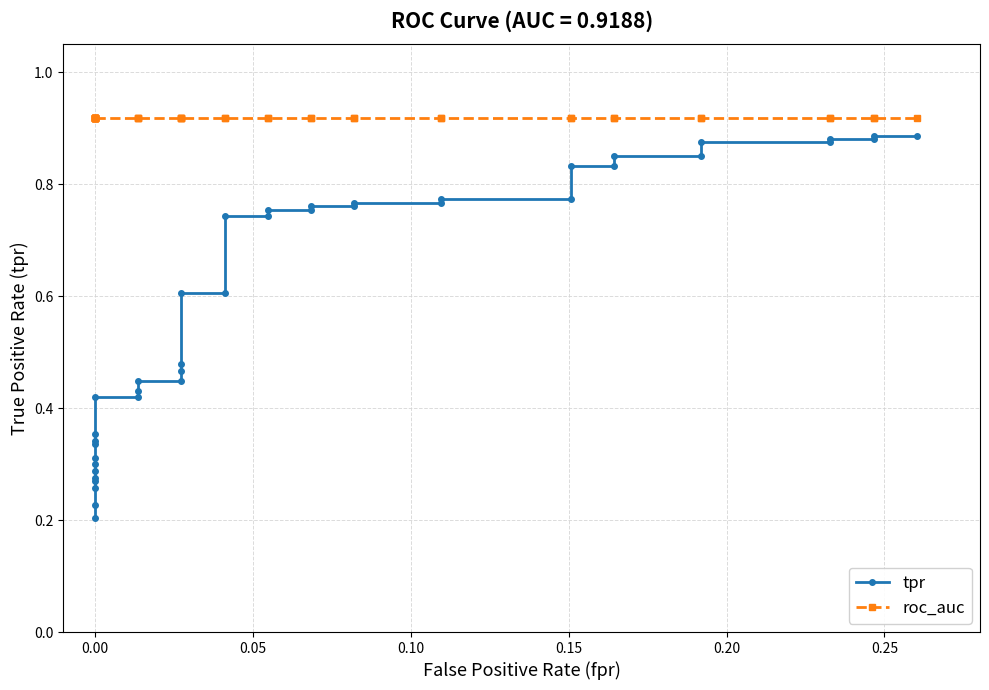

True or false: tpr and roc_auc cross at least once.

False